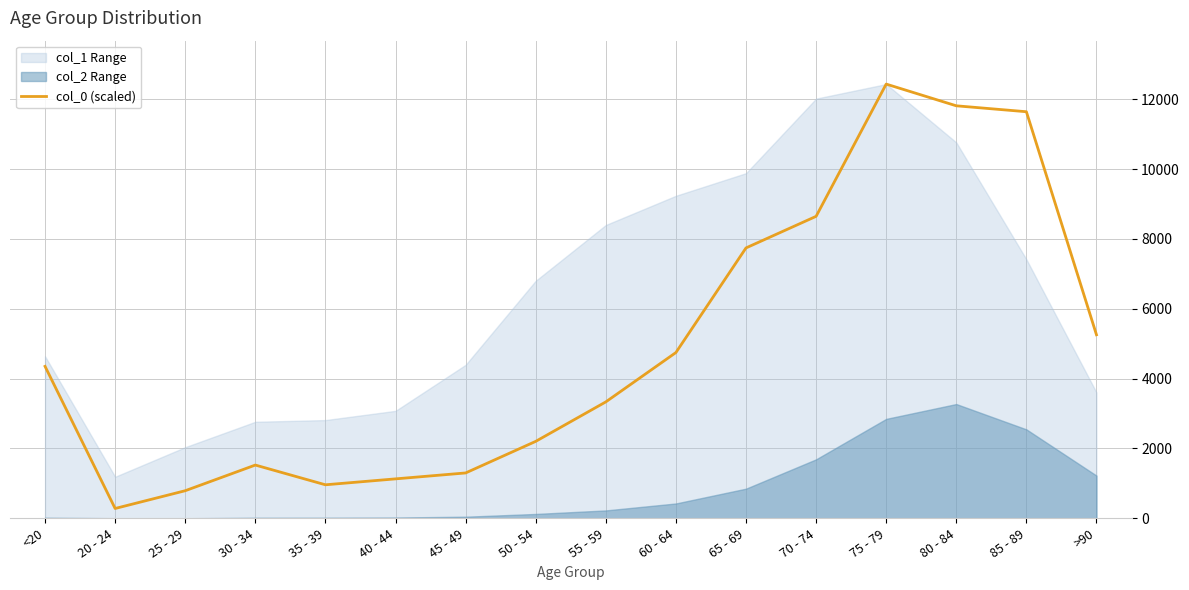

What is the label of the 3rd point from the right?

80 - 84